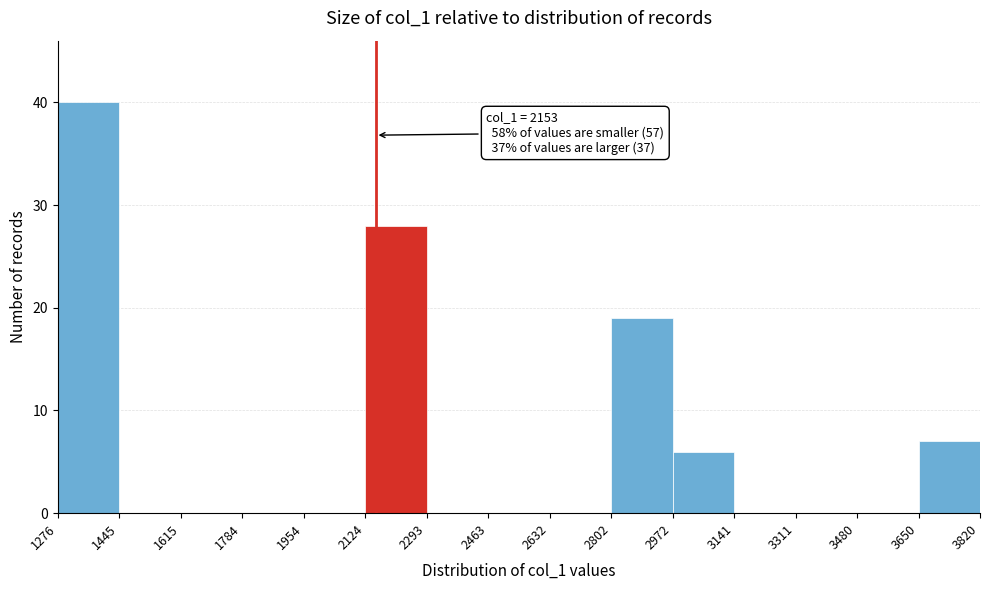

Which range on the x-axis has the tallest bar?

1276 to 1445